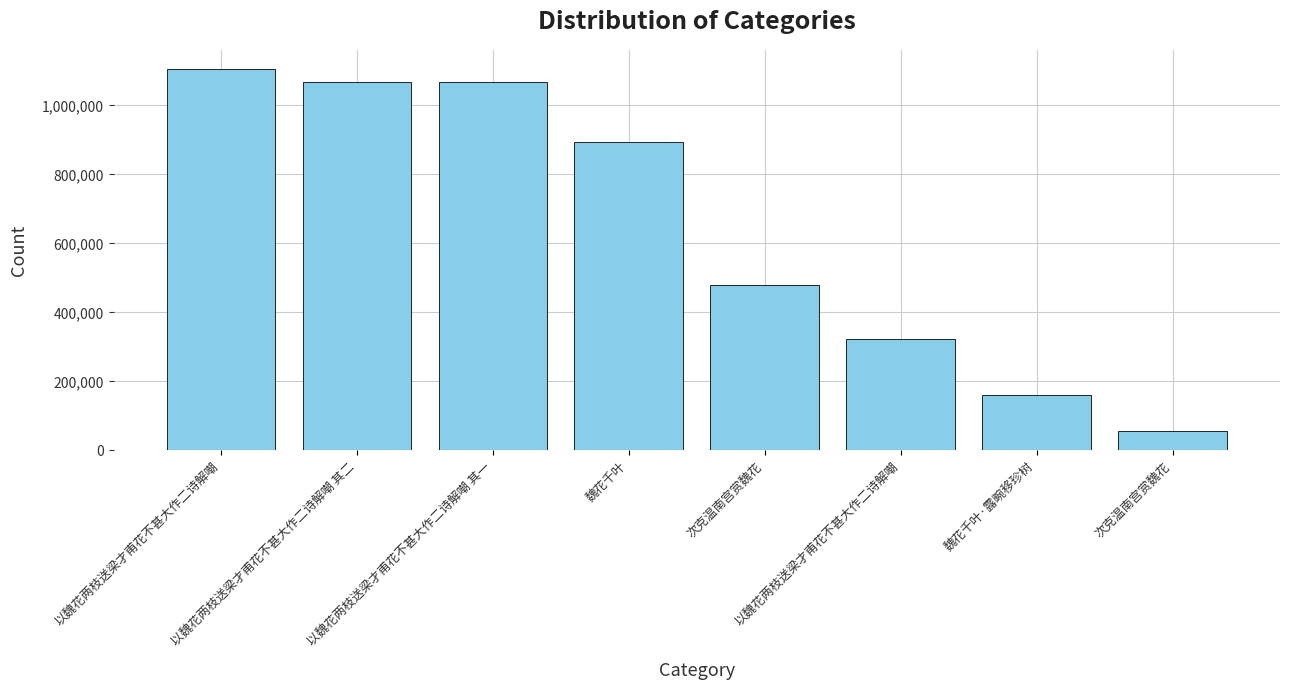

Between 魏花千叶 and 以魏花两枝送梁才甫花不甚大作二诗解嘲, which is larger?

魏花千叶